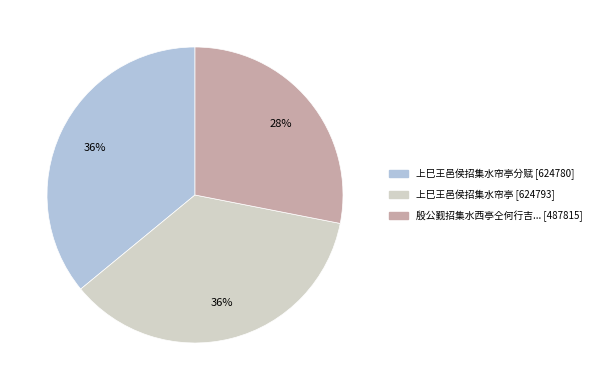

Is there a majority slice in this chart?

No